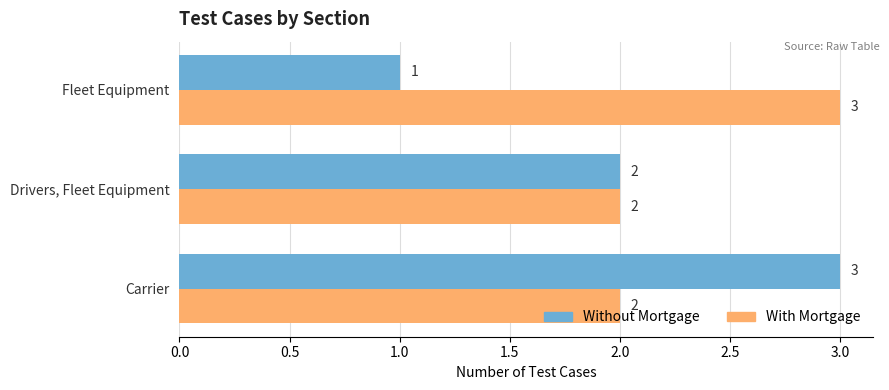

What is the sum of the With Mortgage values at Carrier and Fleet Equipment?

5